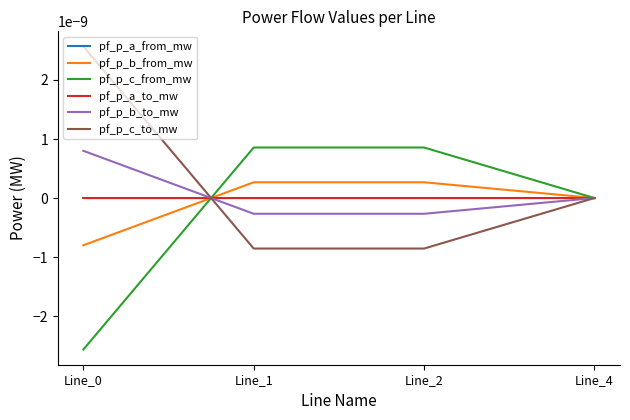

Is this an area chart (filled region under the line)?

No